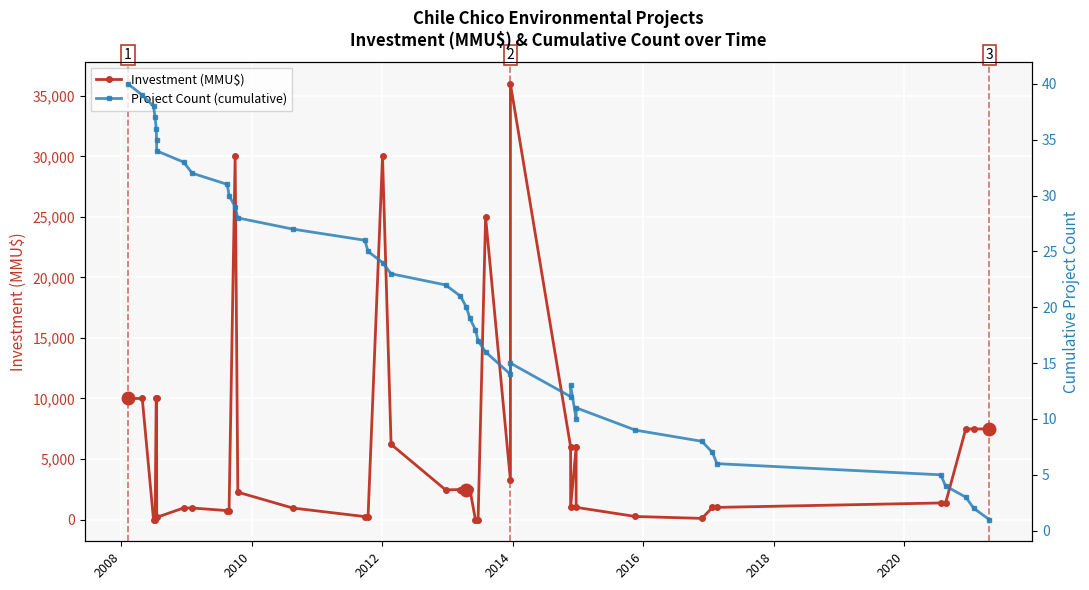

Reading right to left, transcribe all the data shown in this chart.

Investment (MMU$): 7482	7482	7482	1357	1367	1000	1000	92	250	1004	6000	1026	6000	36000	3250	25000	0	0	2500	2475	2475	2450	6215	30000	229	240	950	2259	30000	730	735	950	950	180	10000	10000	0	0	10000	10000
Project Count (cumulative): 1	2	3	4	5	6	7	8	9	11	10	13	12	15	14	16	17	18	19	20	21	22	23	24	25	26	27	28	29	30	31	32	33	34	35	36	37	38	39	40